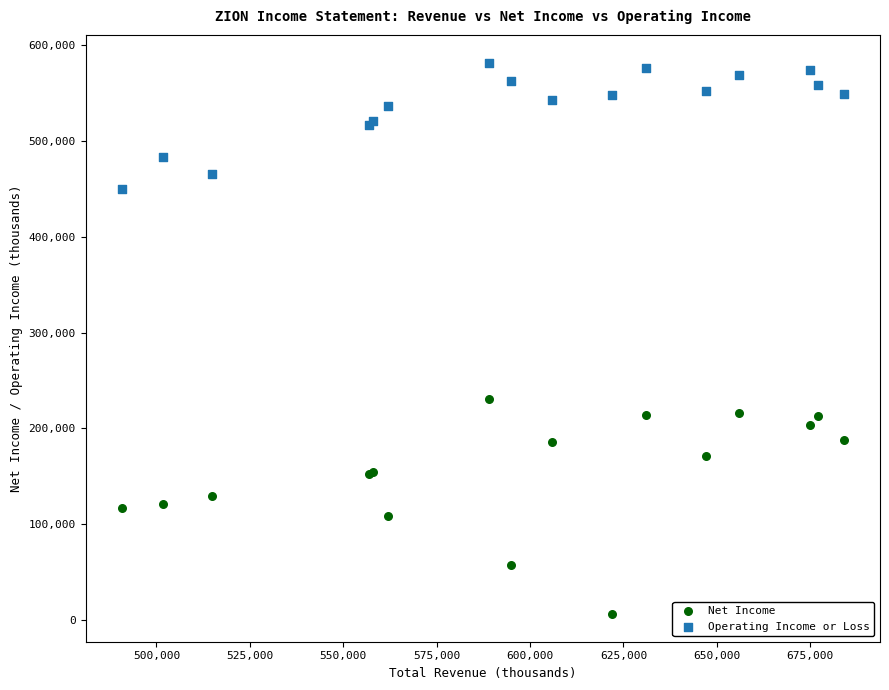

Which series contains the lowest Y value?

Net Income